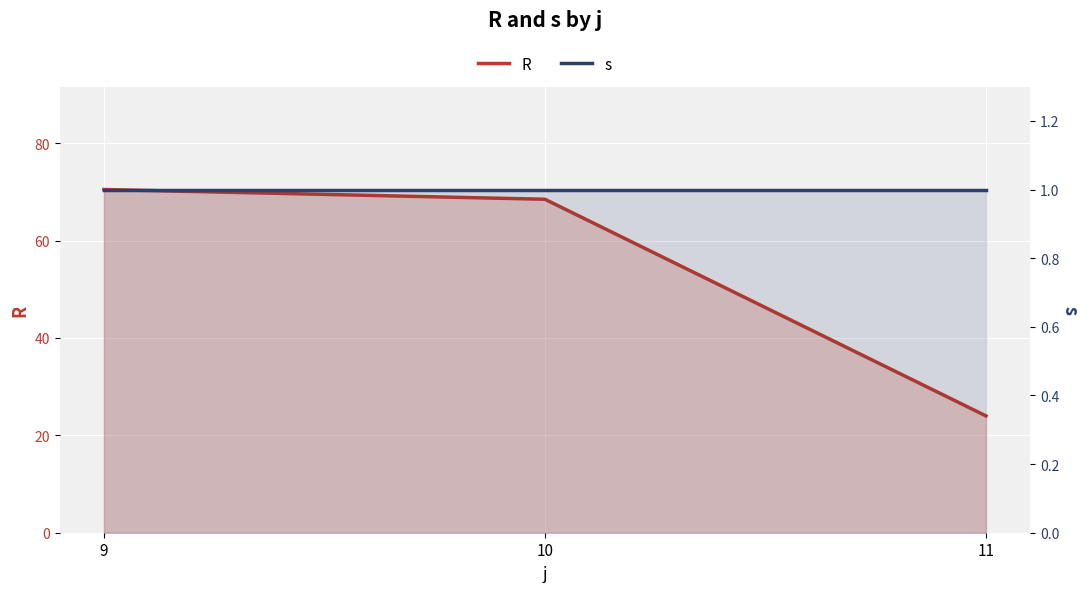

Reading right to left, extract all data points from this chart.

R: 24.0	68.5	70.5
s: 1.0	1.0	1.0